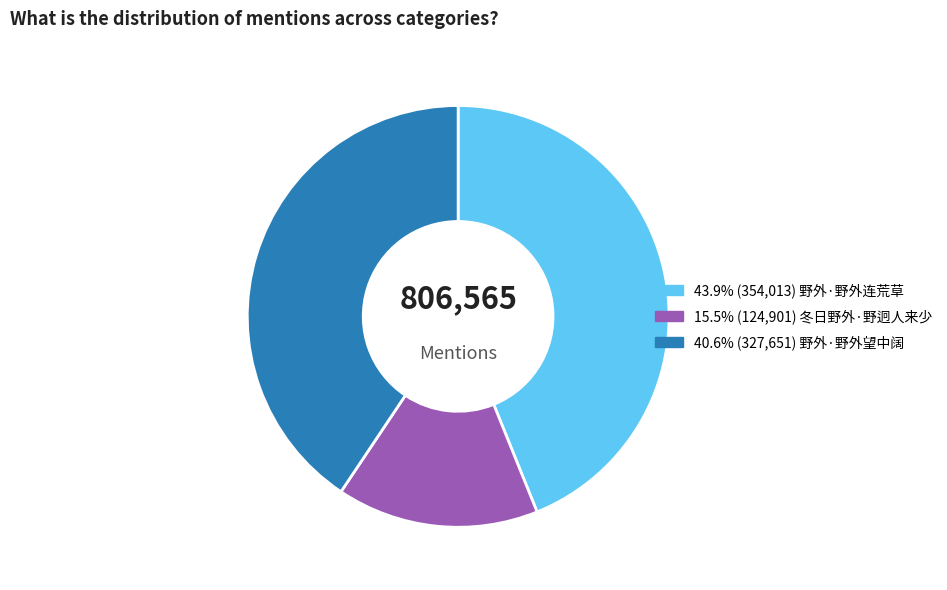

Does any single category account for the majority?

No